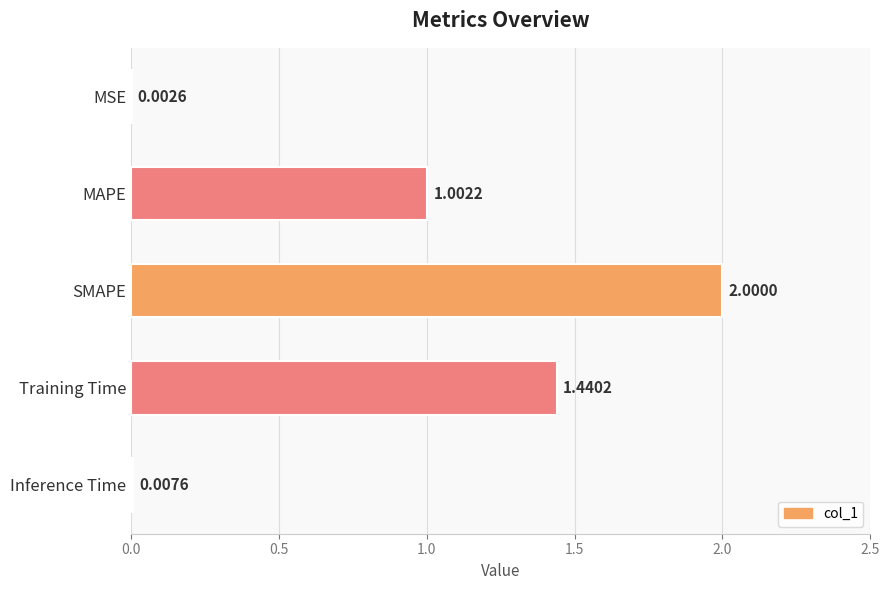

Are the bars horizontal?

Yes